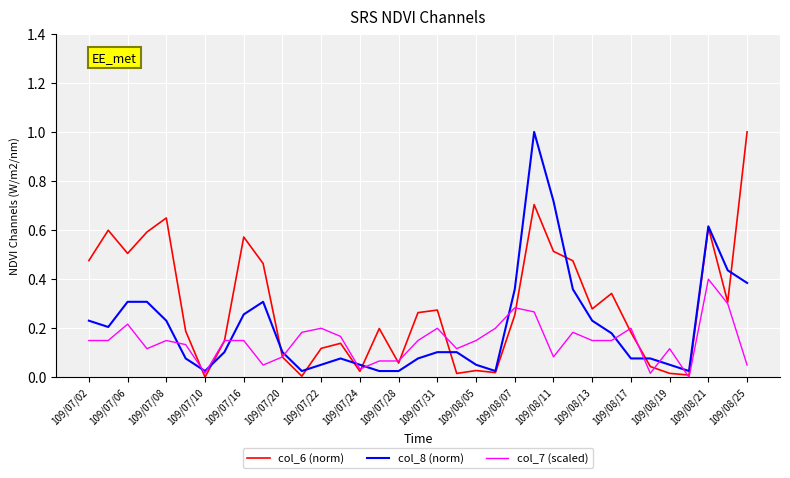

Which series has the largest total across all categories?

col_6 (norm)